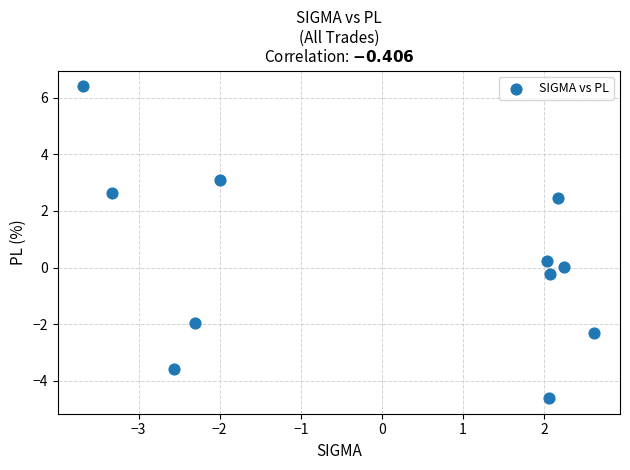

What is the range of Y values (max minus min)?

11.0